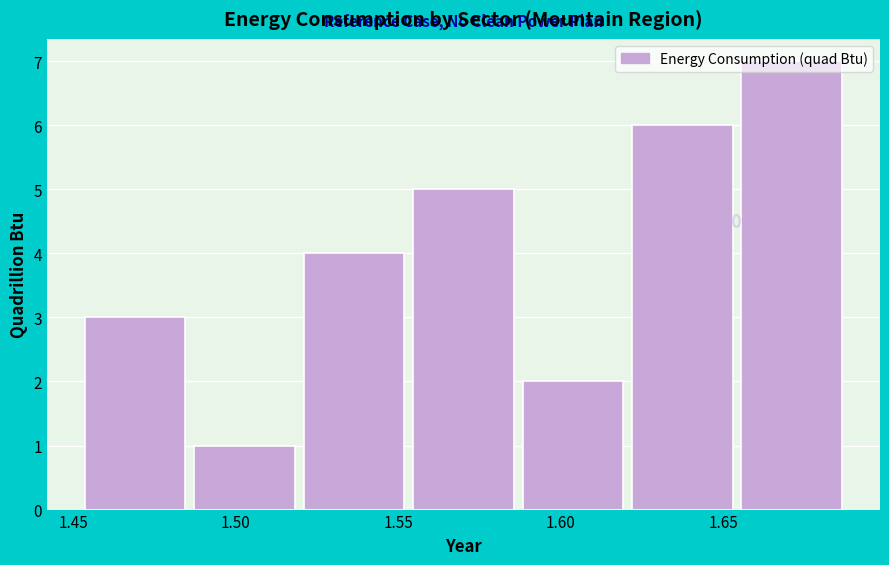

Which range on the x-axis has the tallest bar?

1.655 to 1.690